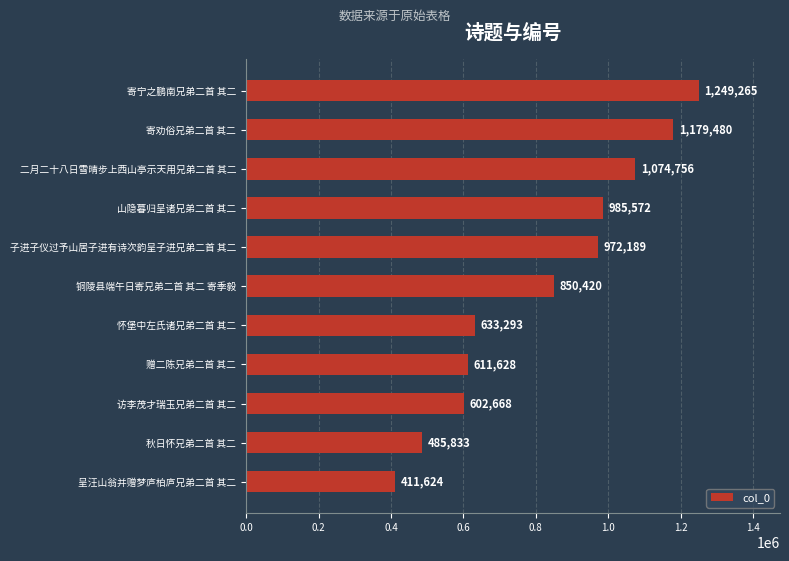

At which label is the value closest to 830444?

铜陵县端午日寄兄弟二首 其二 寄季毅